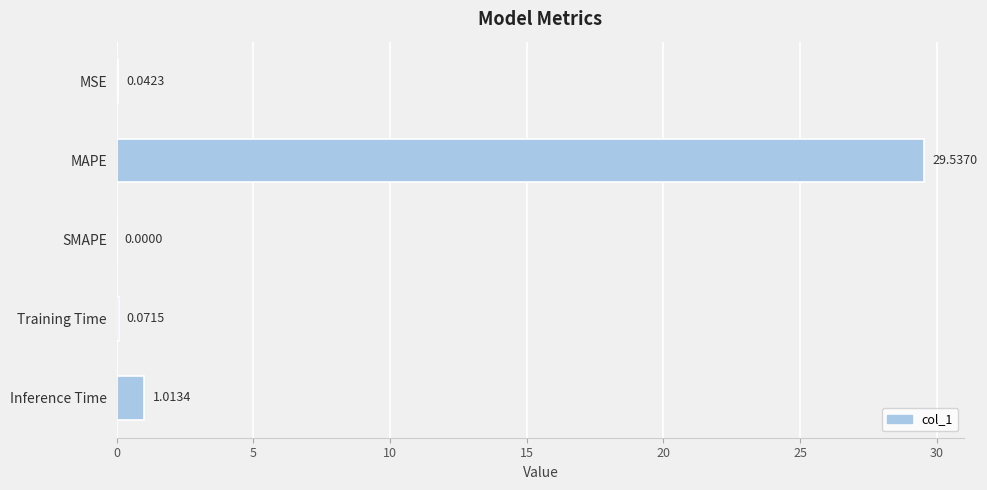

Which has a higher value, Inference Time or SMAPE?

Inference Time